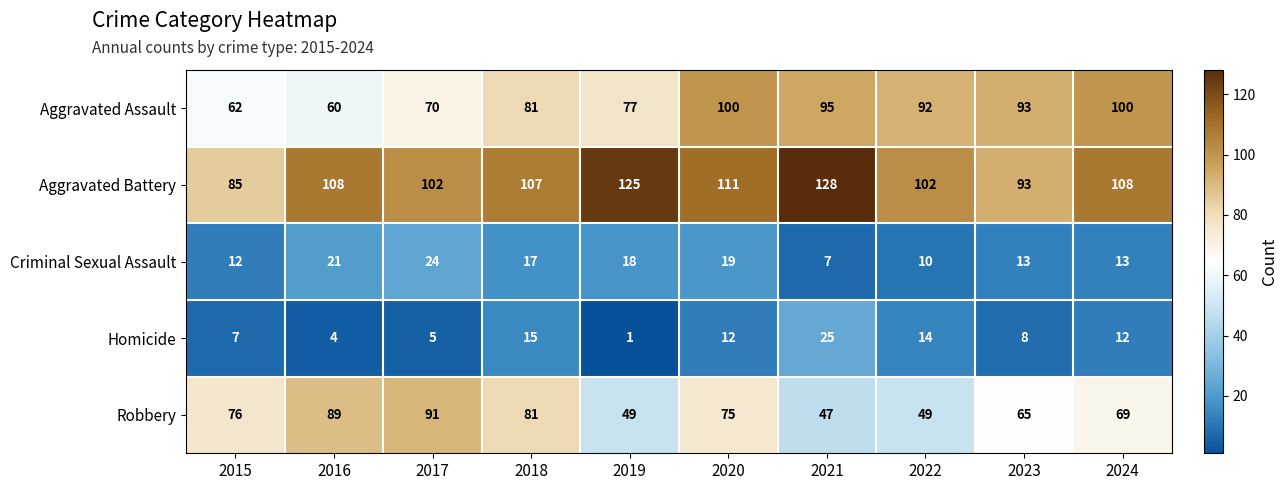

At how many categories does at least one series exceed 90?

9